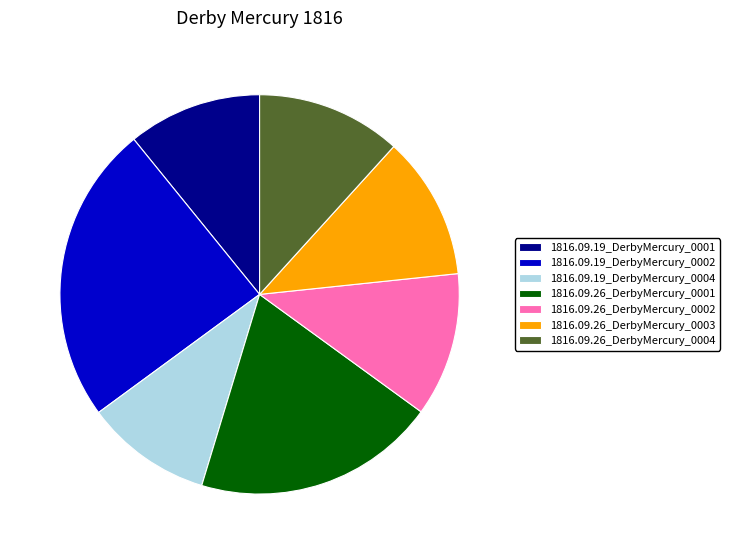

Does 1816.09.26_DerbyMercury_0001 represent more than half of the total?

No